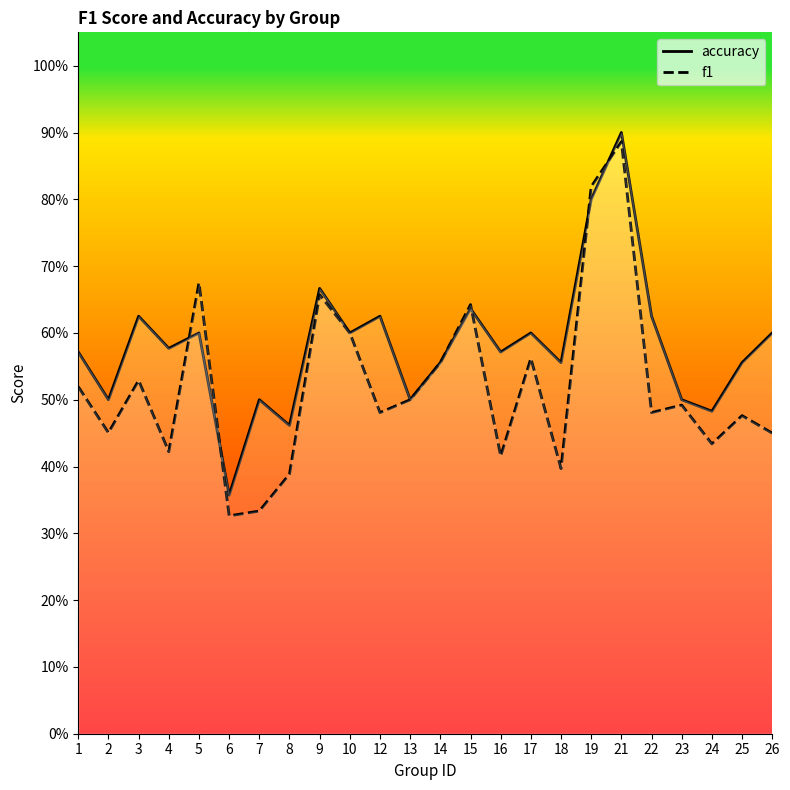

What is the sum of all f1 values?

12.5